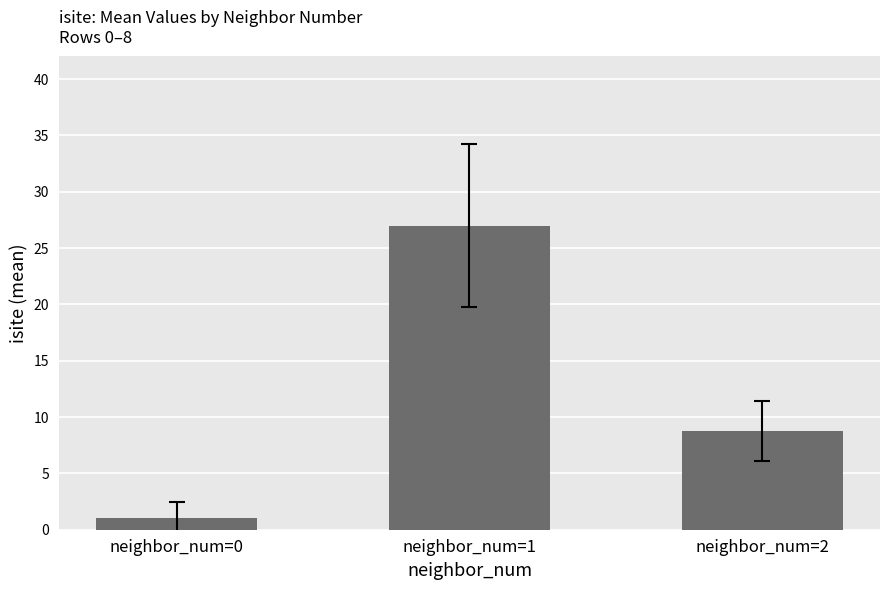

What is the maximum value shown in the chart?

27.0